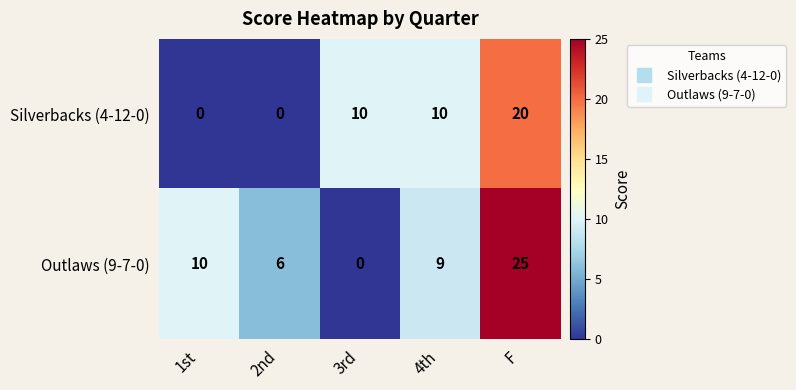

At how many categories does at least one series exceed 1?

5